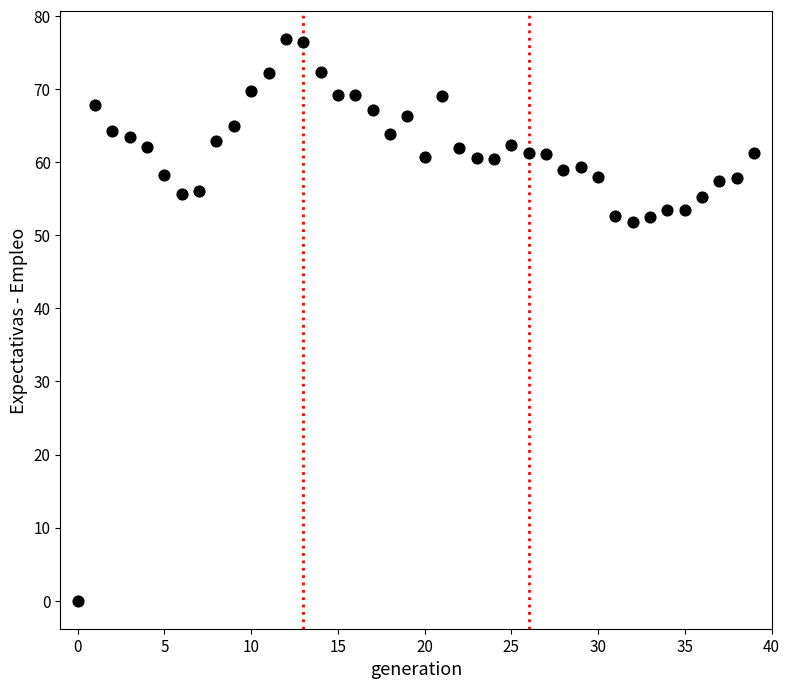

What is the range of Y values (max minus min)?

76.8